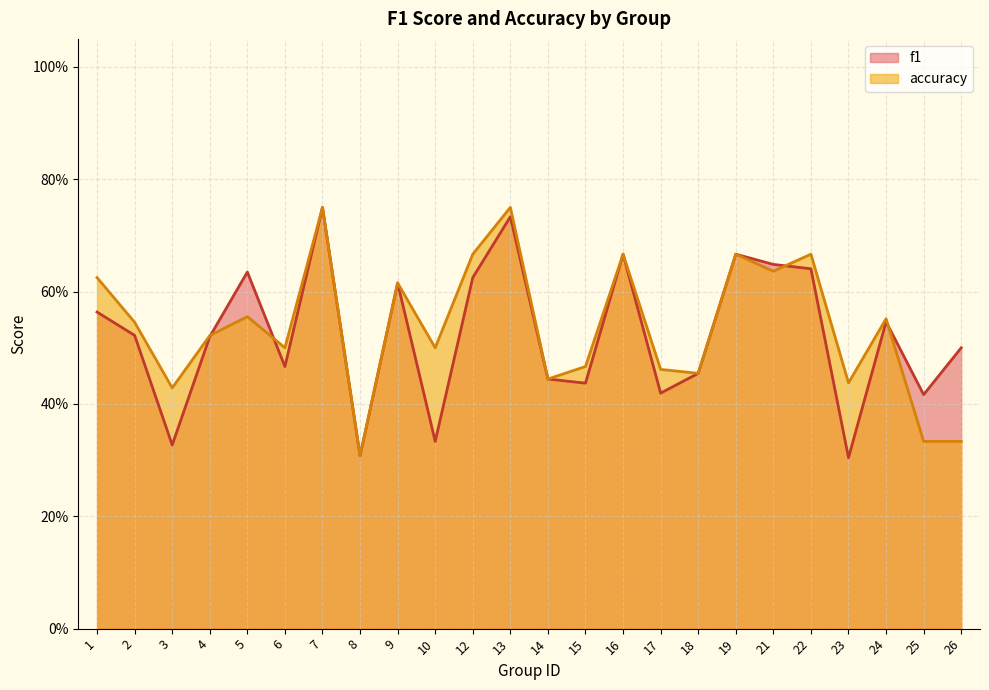

What is the sum of the f1 values at 12 and 3?

1.0